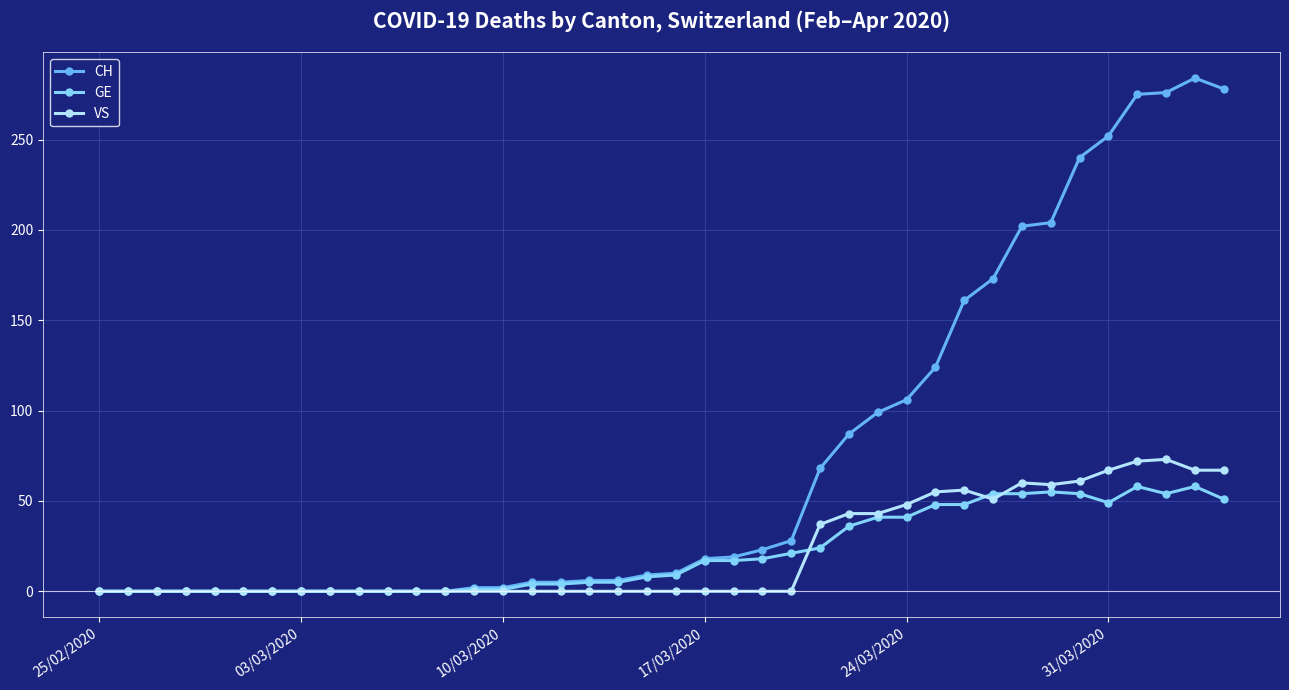

At how many categories does at least one series exceed 208?

6